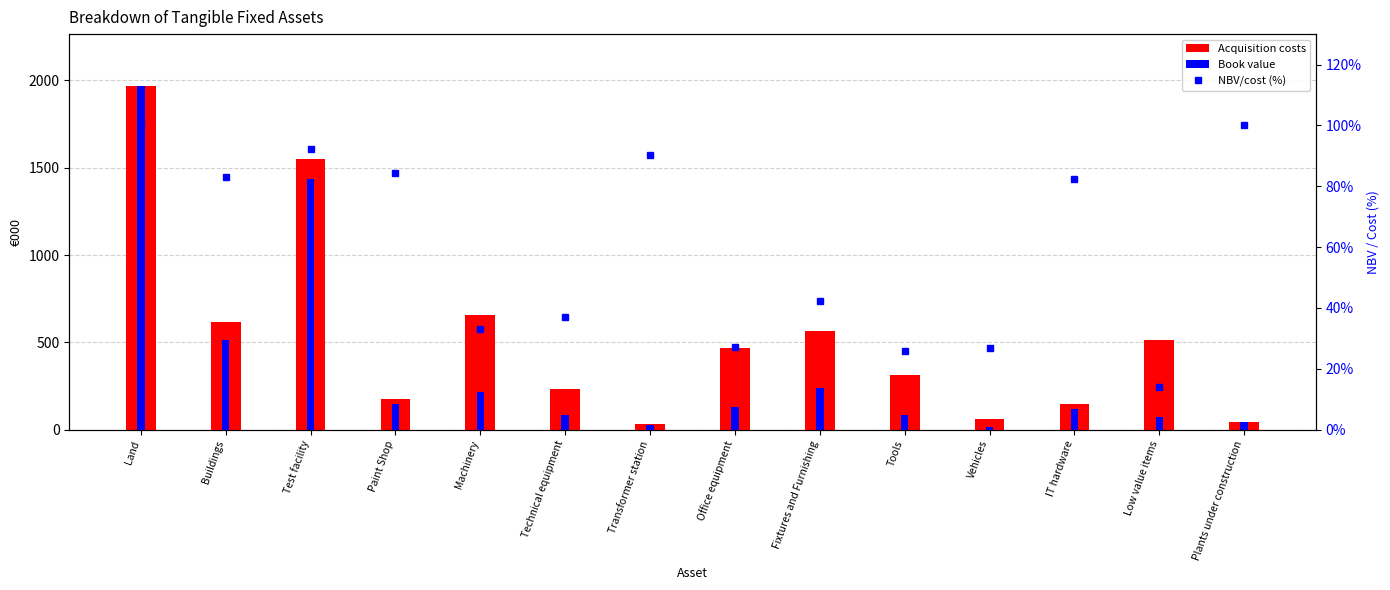

Which has a higher value, Buildings or Test facility?

Test facility